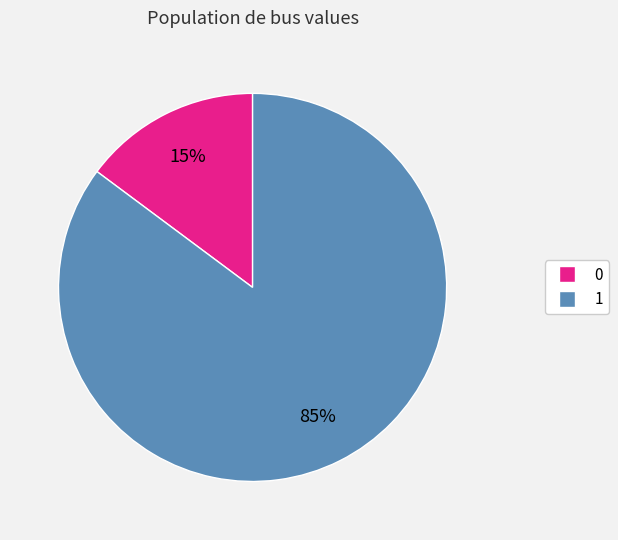

Do 1 and 0 together represent more than half of the pie?

Yes